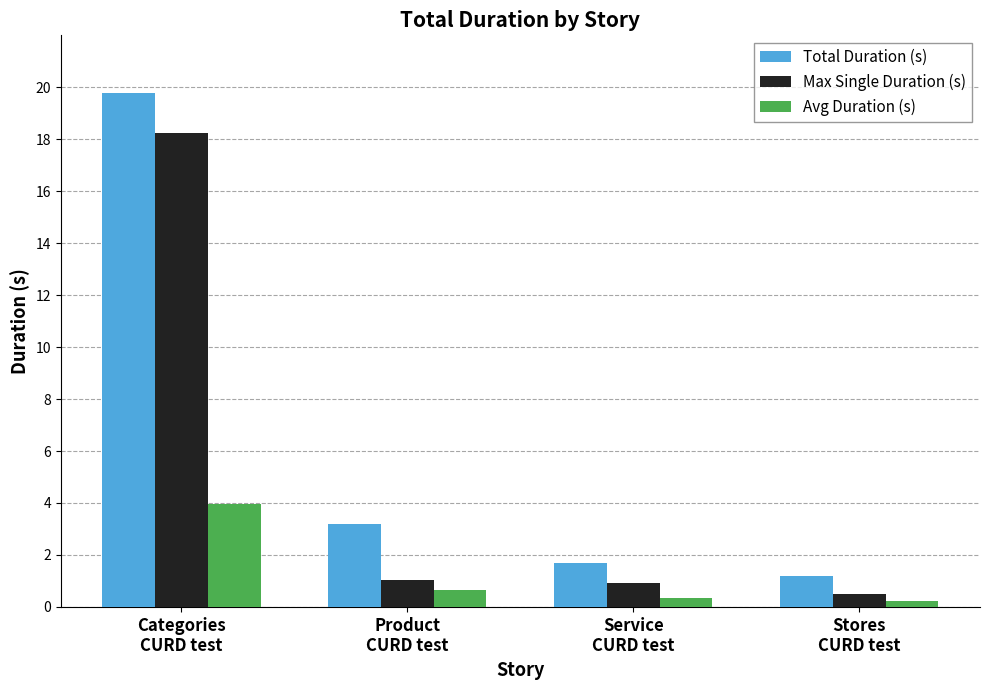

What is the minimum value shown in the chart?

0.2